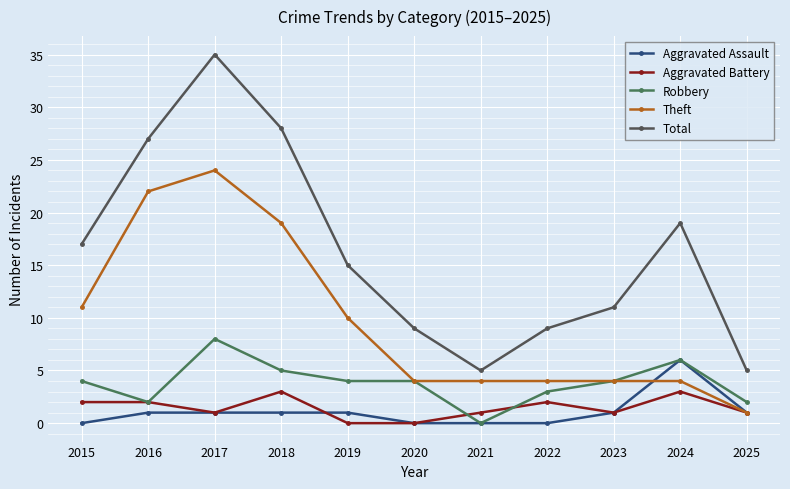

What is the value of the Robbery point at the 5th from the left?

4